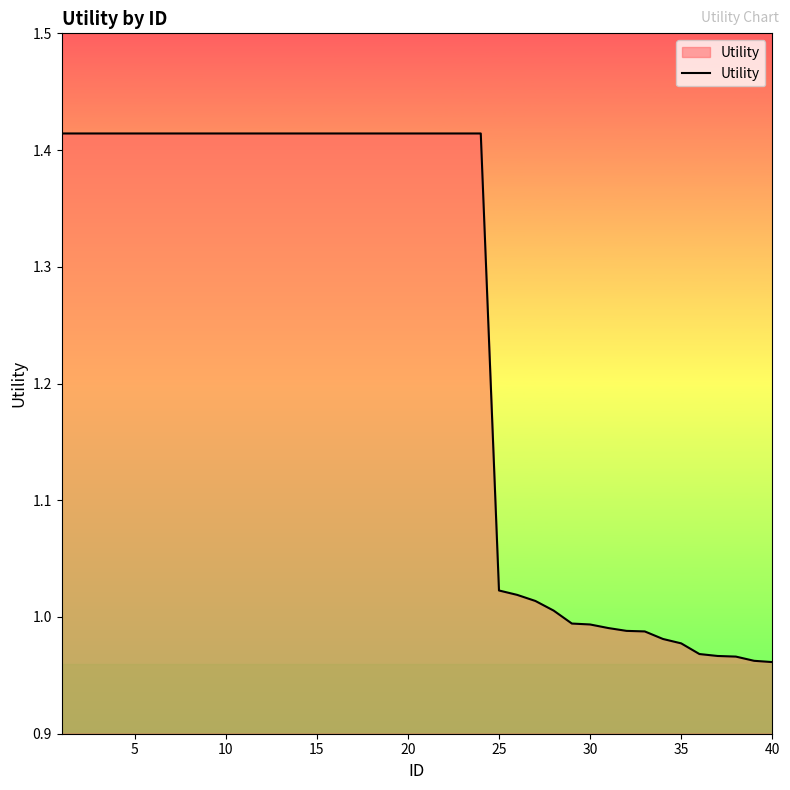

What is the difference between the maximum and minimum values?

0.5